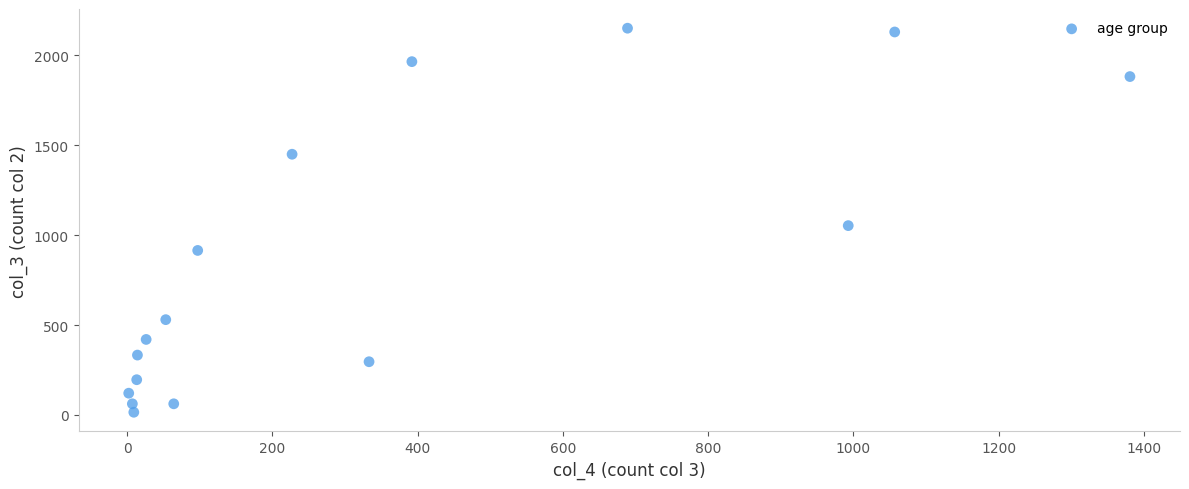

What Y value in the scatter plot is closest to 1083?

1053